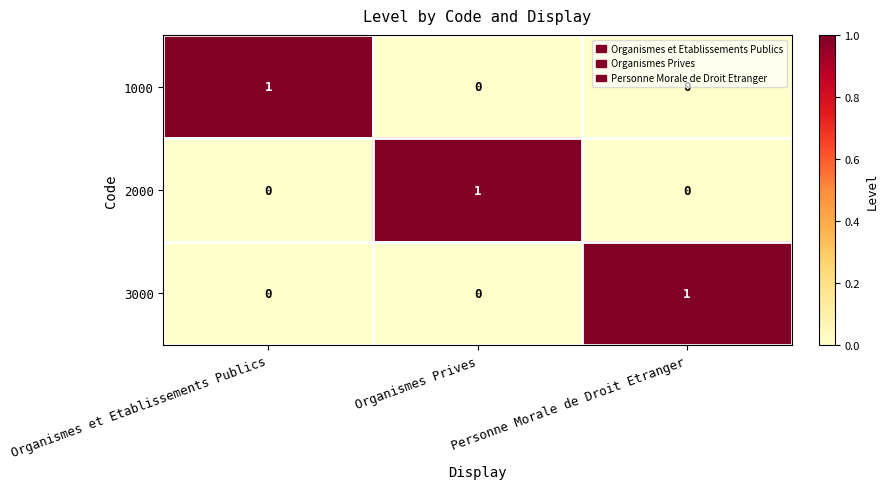

At how many categories does at least one series exceed 0?

3